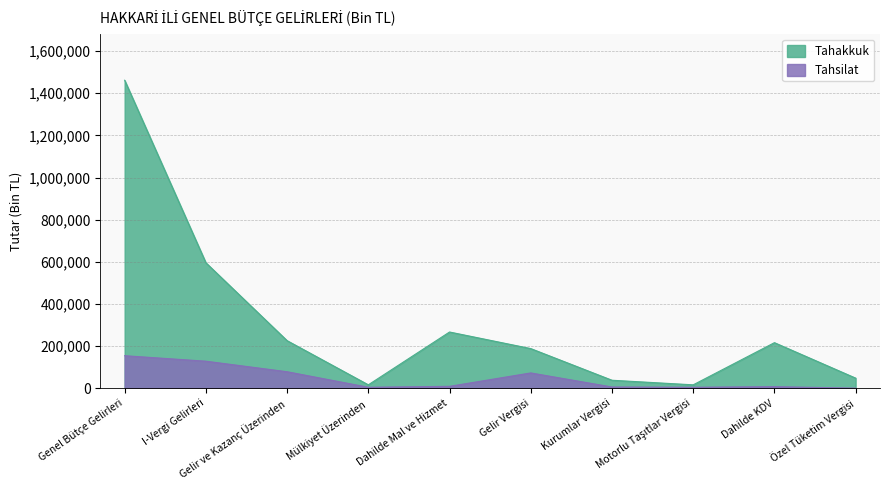

What is the label of the 1st point from the left?

Genel Bütçe Gelirleri